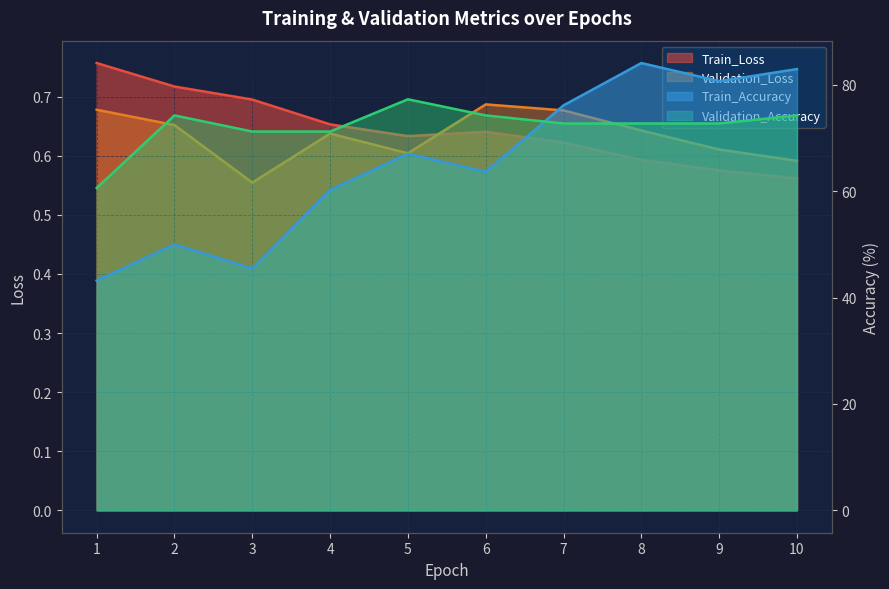

What is the value of the Train_Loss point at the 5th from the left?

0.6